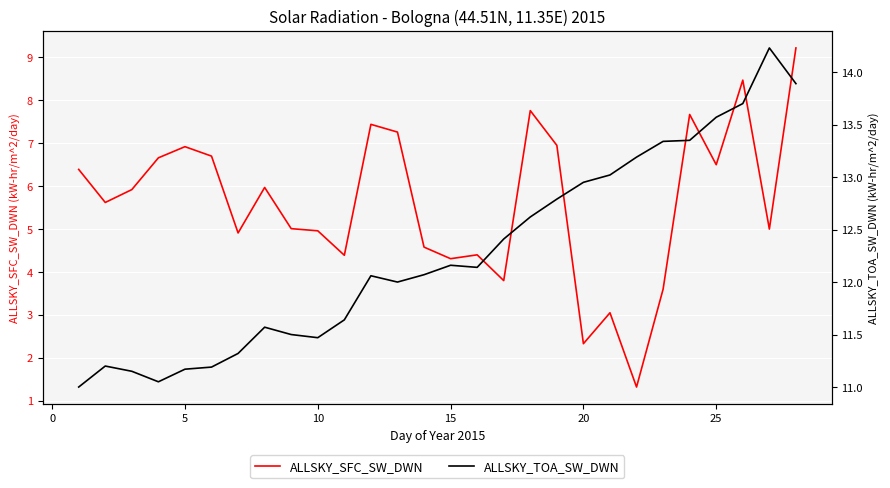

How many lines are shown in the chart?

2